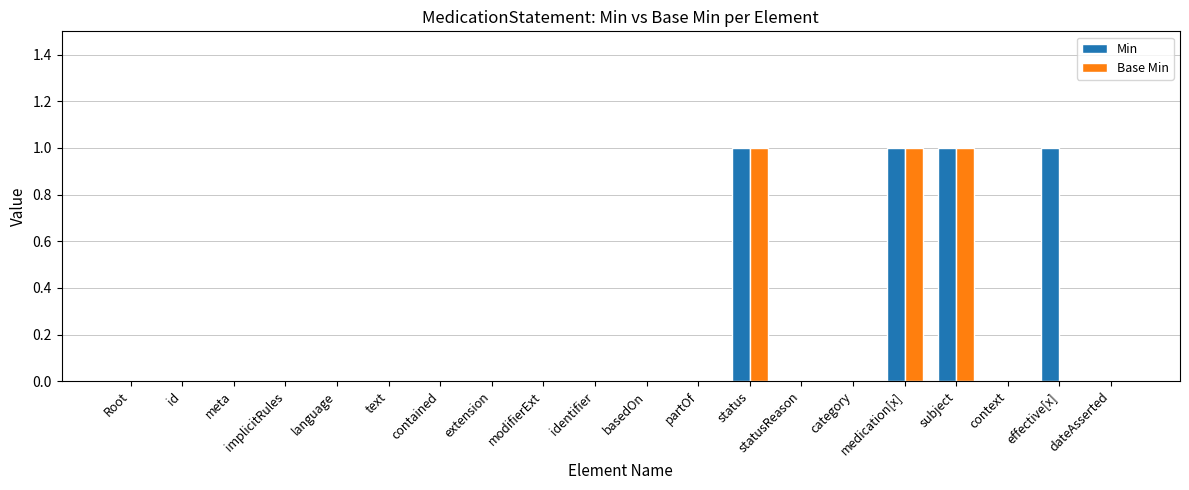

True or false: Min has a value of -1 at meta.

False